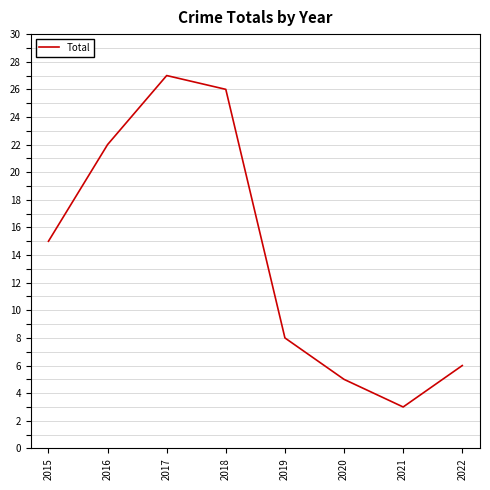

What is the sum of all values?

112